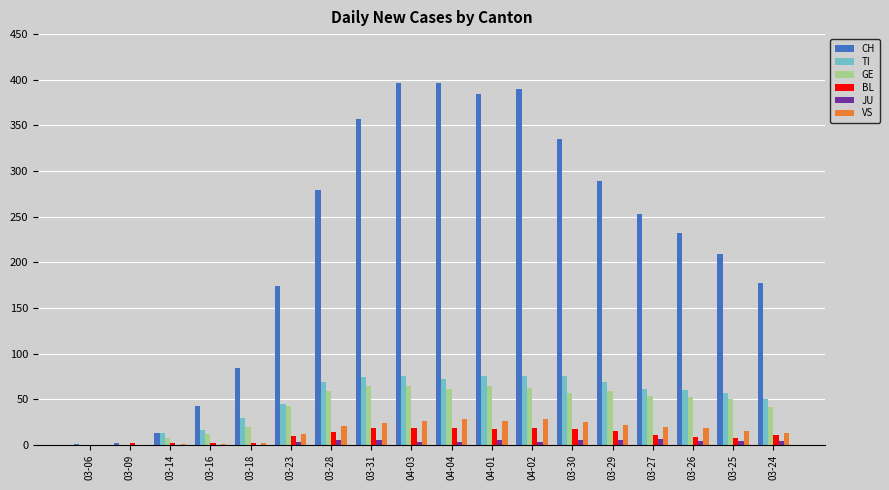

Which series has the largest total across all categories?

CH